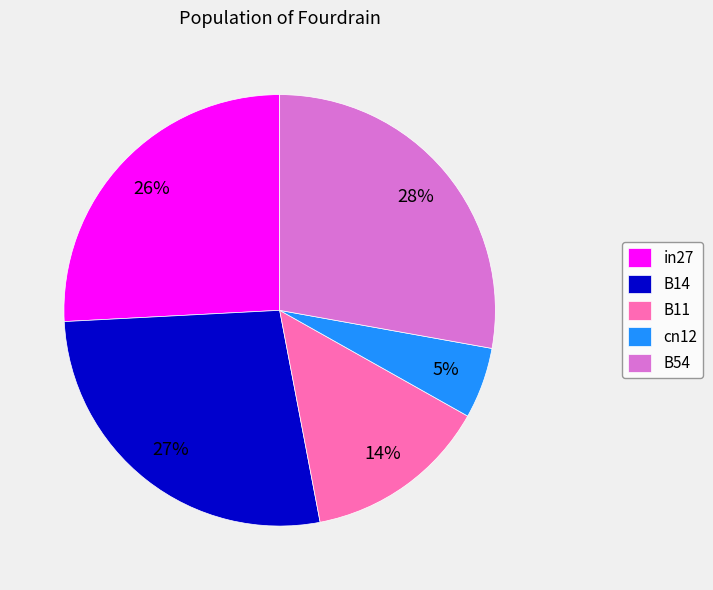

To the nearest percent, what percentage of the pie is B54?

28%